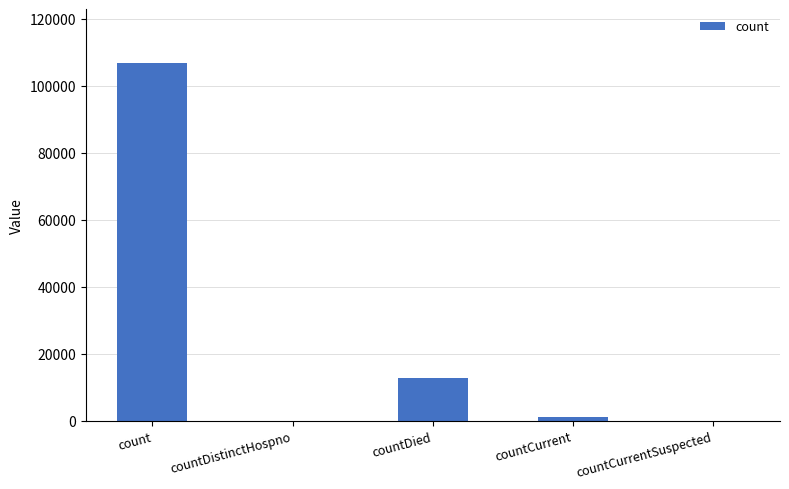

What is the sum of the values at count and countDied?

119531